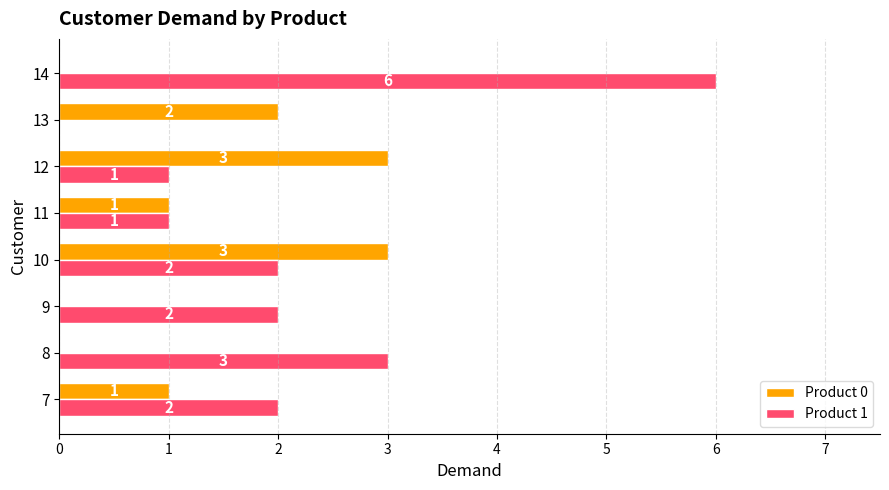

At which category is the sum across all series the highest?

14